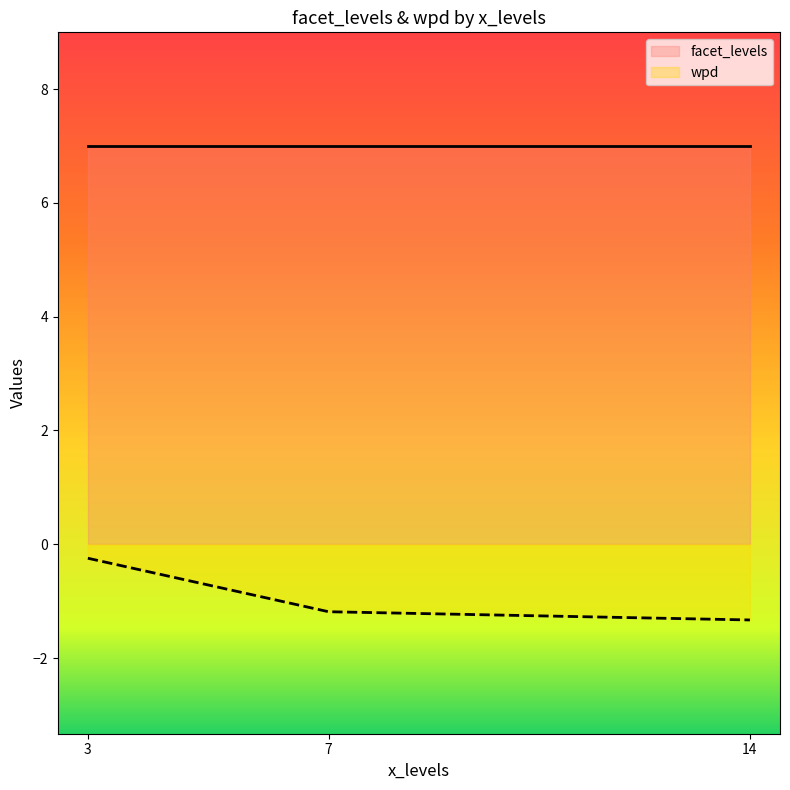

What is the greatest value displayed?

7.0